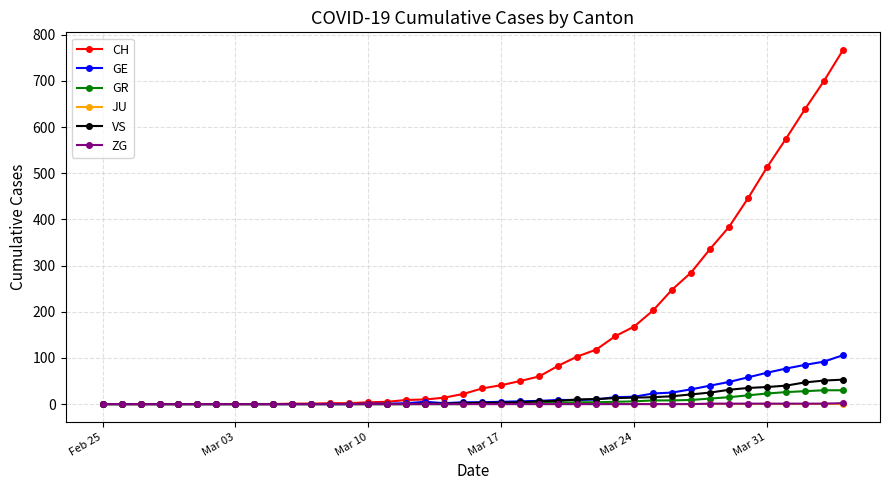

Which series has the largest total across all categories?

CH